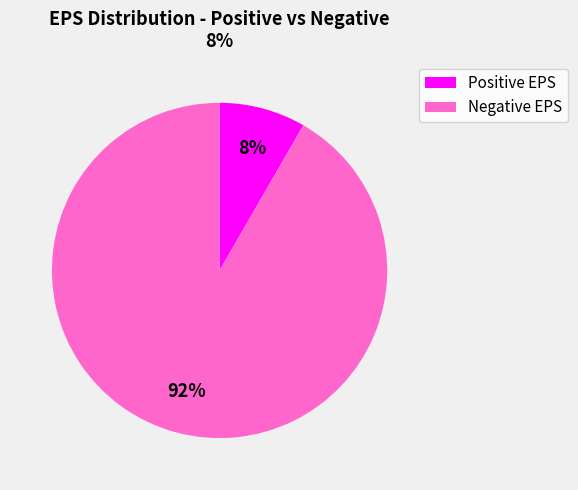

Is there any slice that represents more than half of the pie?

Yes